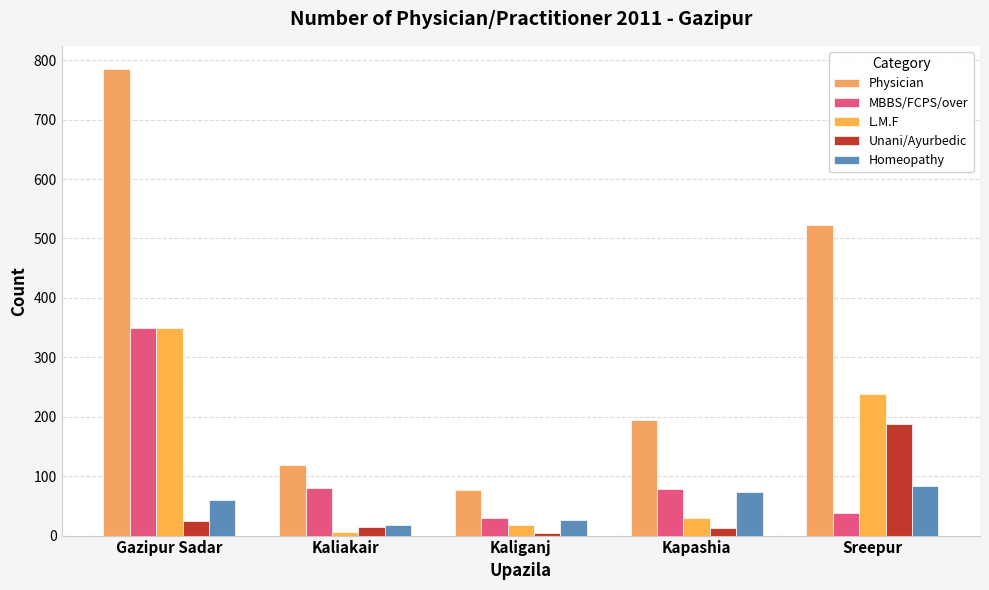

The value of L.M.F at Kapashia is 10. True or false?

False